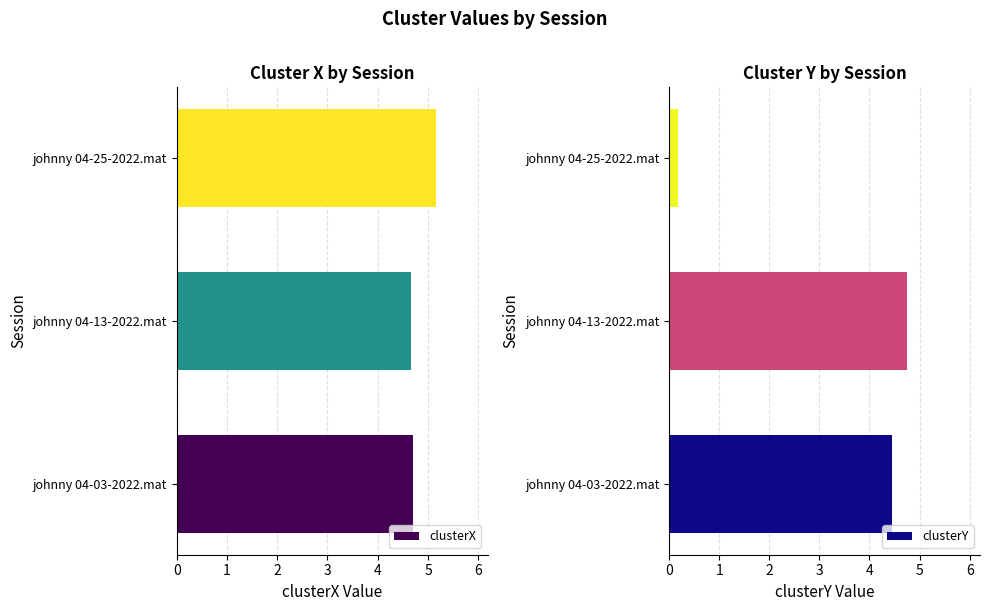

What are all the series names shown in the legend?

clusterX, clusterY